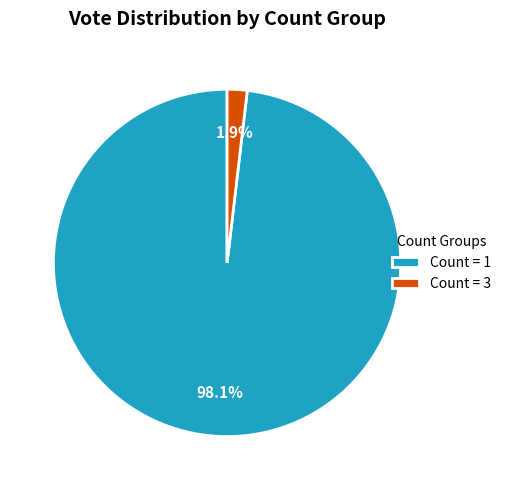

Is there a majority slice in this chart?

Yes